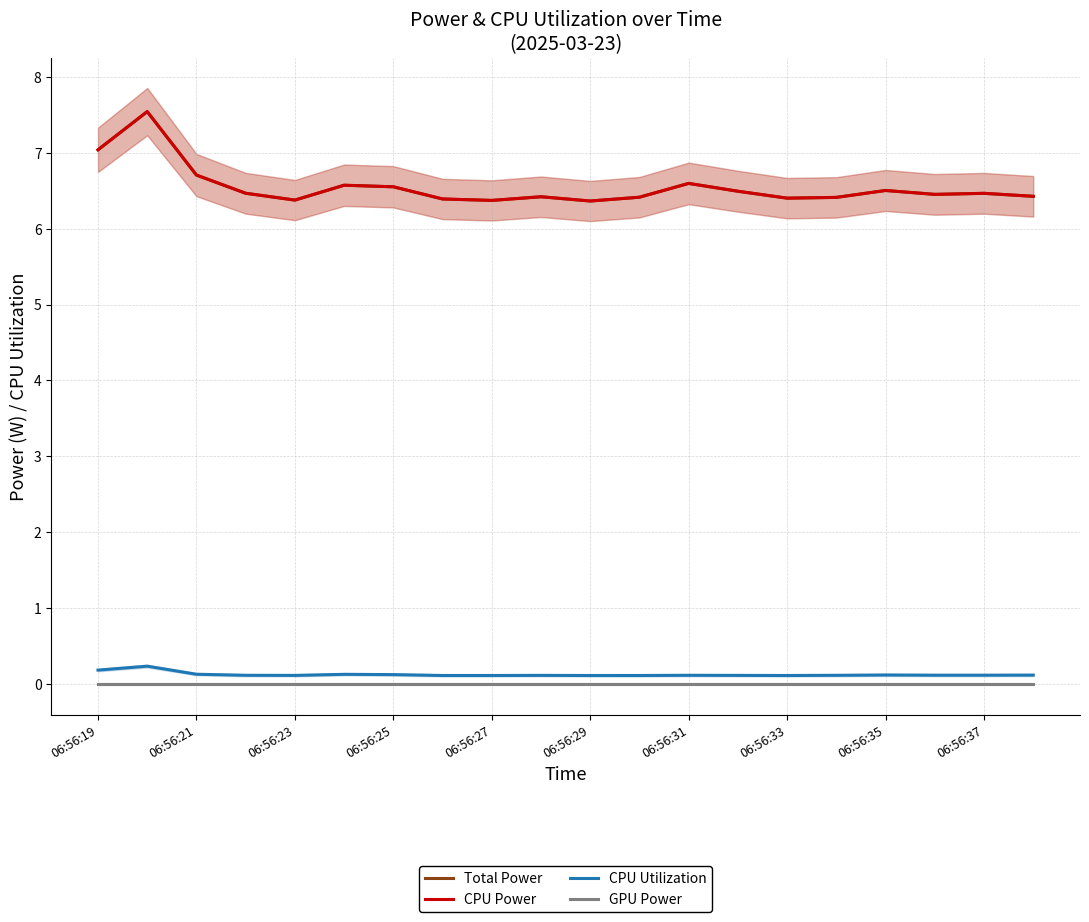

Which series has the widest spread of values?

Total Power